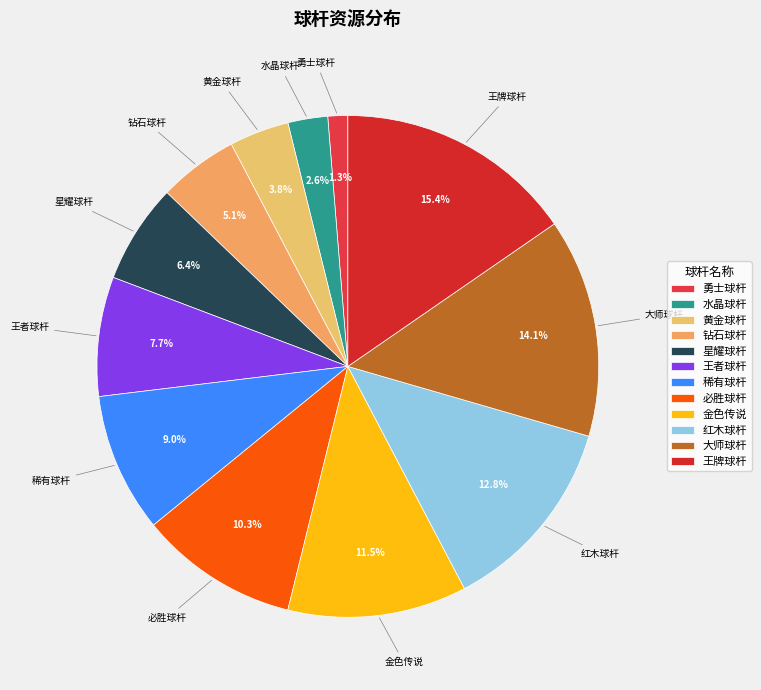

Rank the categories by value from lowest to highest.

勇士球杆, 水晶球杆, 黄金球杆, 钻石球杆, 星耀球杆, 王者球杆, 稀有球杆, 必胜球杆, 金色传说, 红木球杆, 大师球杆, 王牌球杆